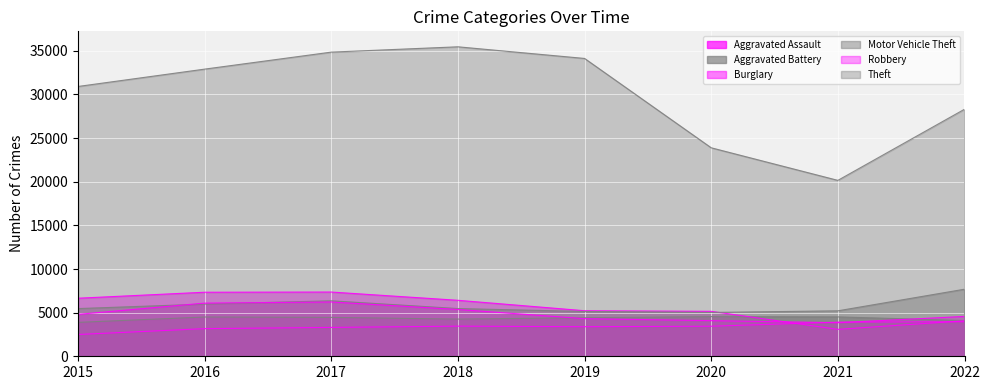

What is the difference between the maximum and minimum values in the Motor Vehicle Theft series?

2661